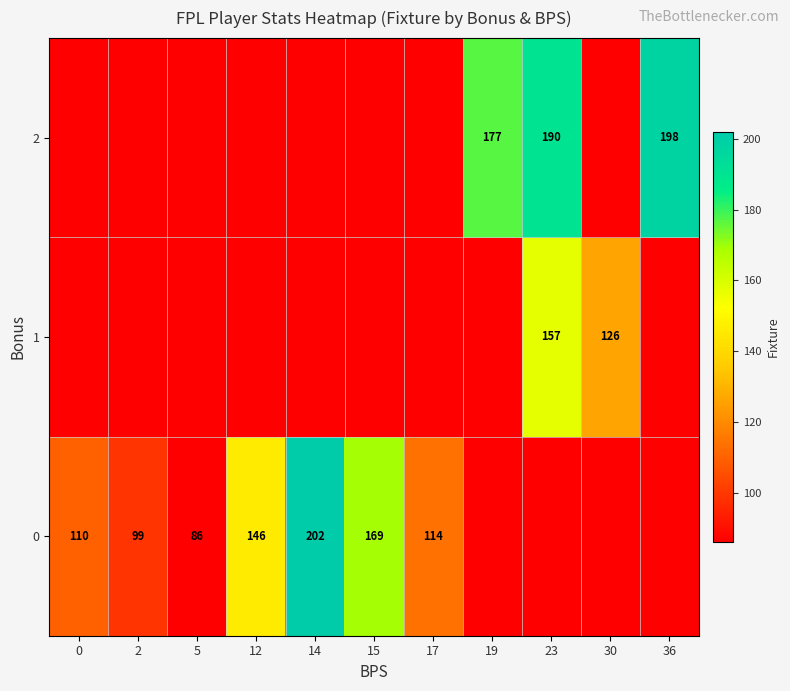

The value of row_2 at 14 is 116. True or false?

False